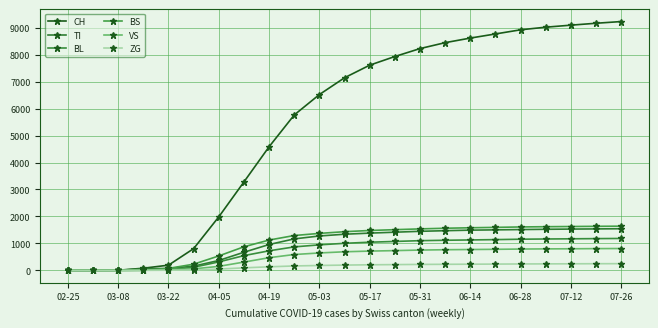

How many values in the CH series are below 7145?

11